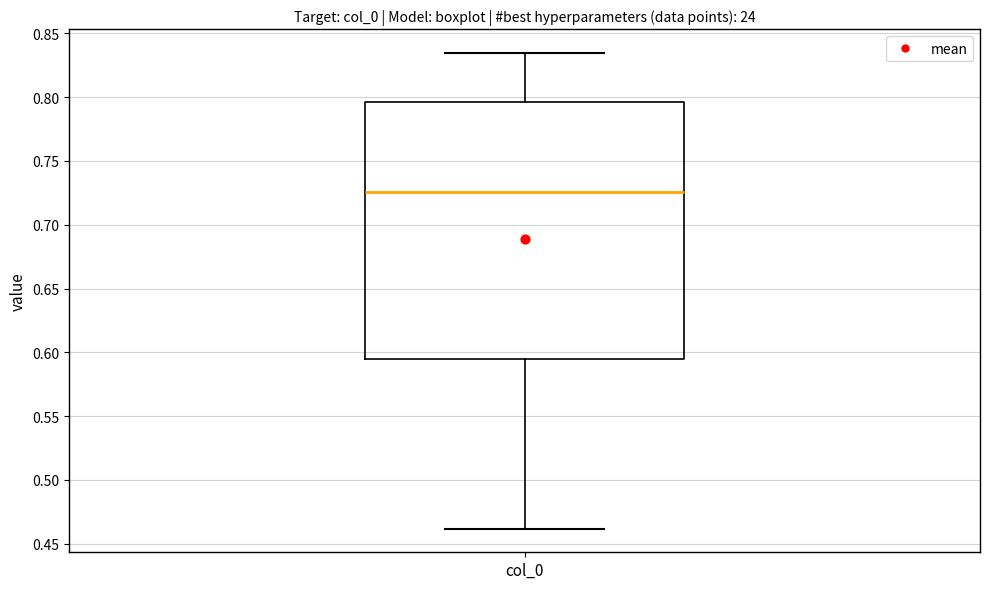

Read this box plot against the y-axis: the position of the median line, the range covered by the box, and the ends of both whiskers. The values are not printed on the chart, so give them approximately, as read against the axis.

median 0.725, box 0.595 to 0.795, whiskers 0.460 to 0.835